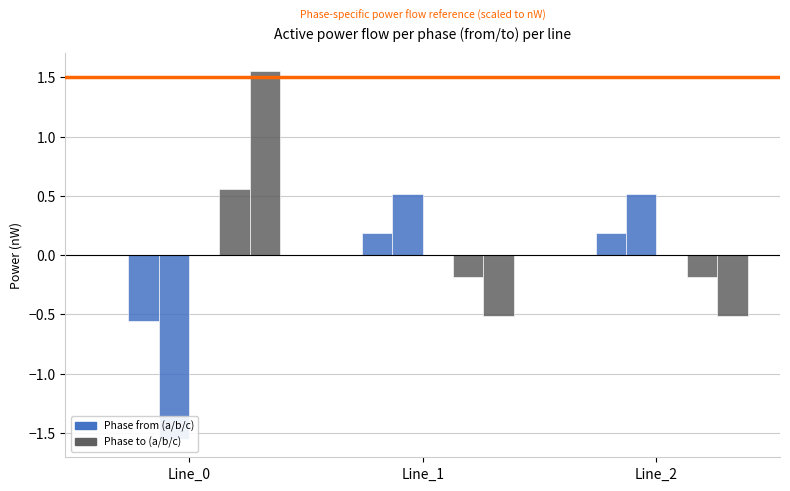

The pf_p_b_from_mw series shows -0.9 at Line_0. True or false?

False